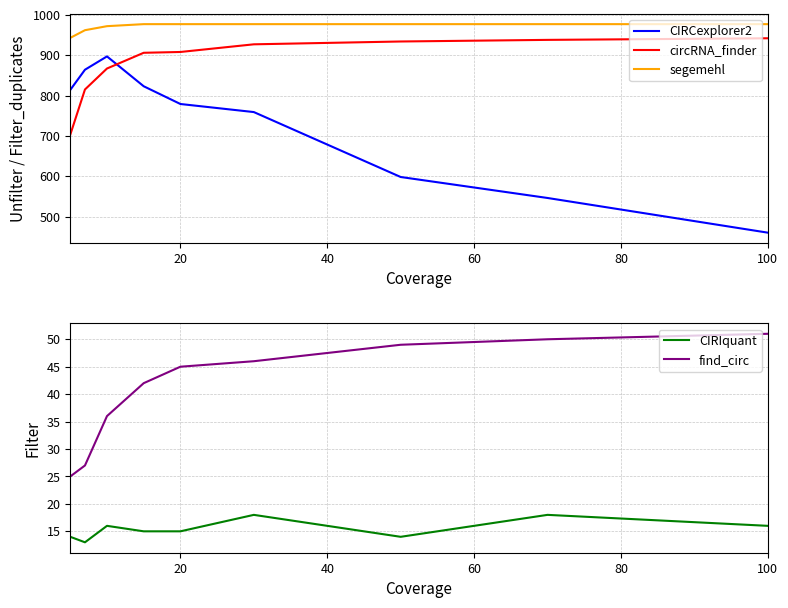

At how many categories does at least one series exceed 406?

9